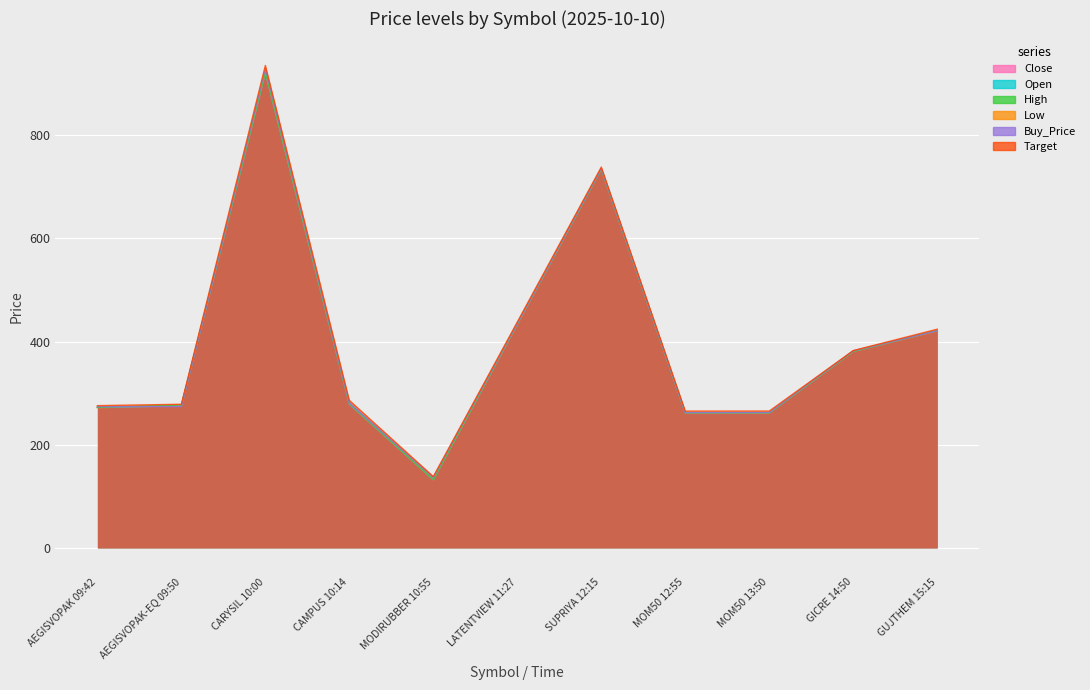

Which has a higher value, AEGISVOPAK 09:42 or CAMPUS 10:14?

CAMPUS 10:14